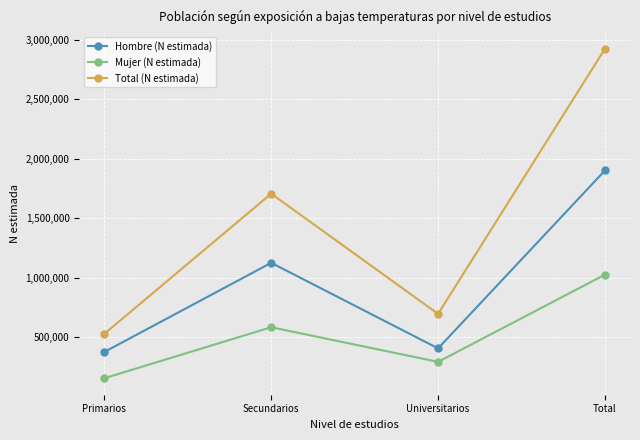

How many data points in Mujer (N estimada) are less than 581722?

2